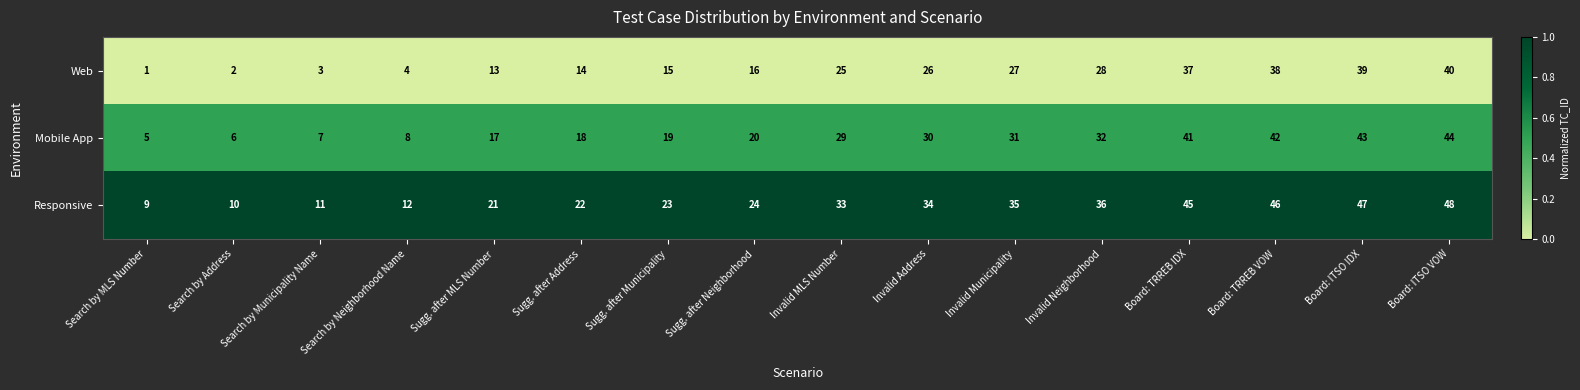

What is the total value across all series at Sugg. after MLS Number?

51